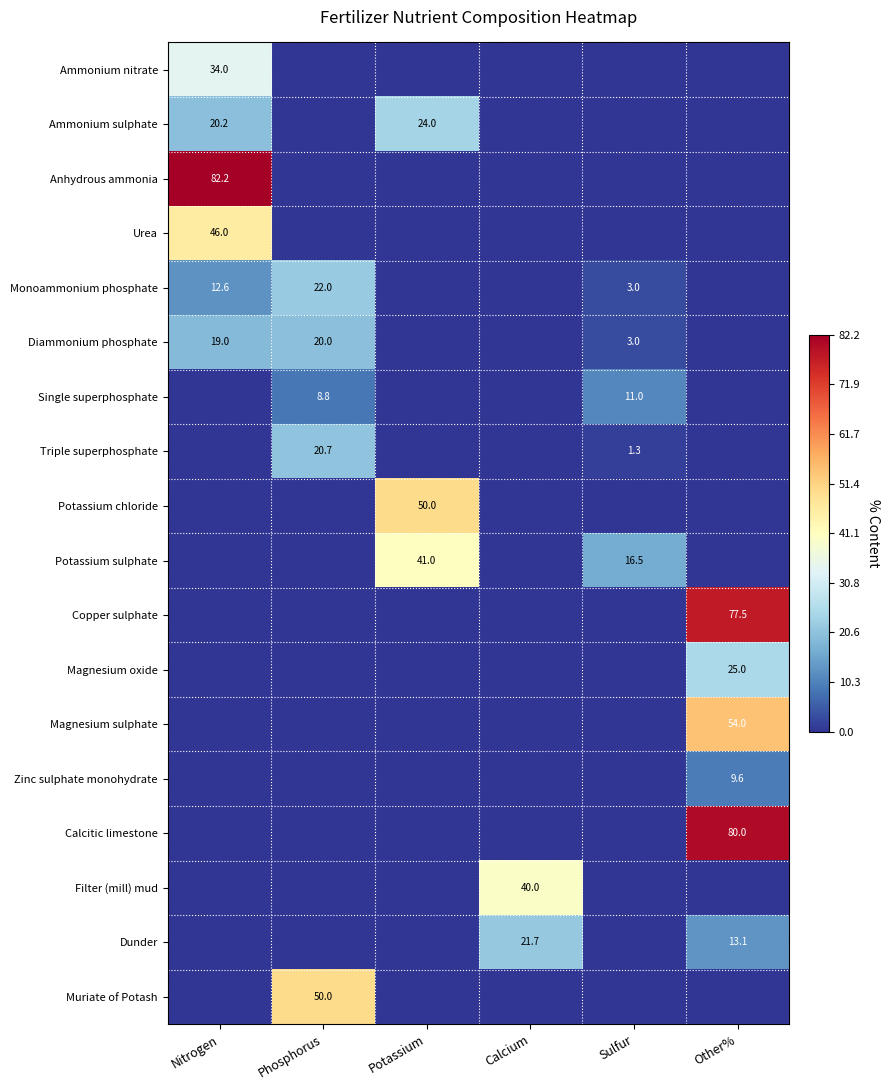

The Magnesium oxide series shows 11.0 at Other%. True or false?

False